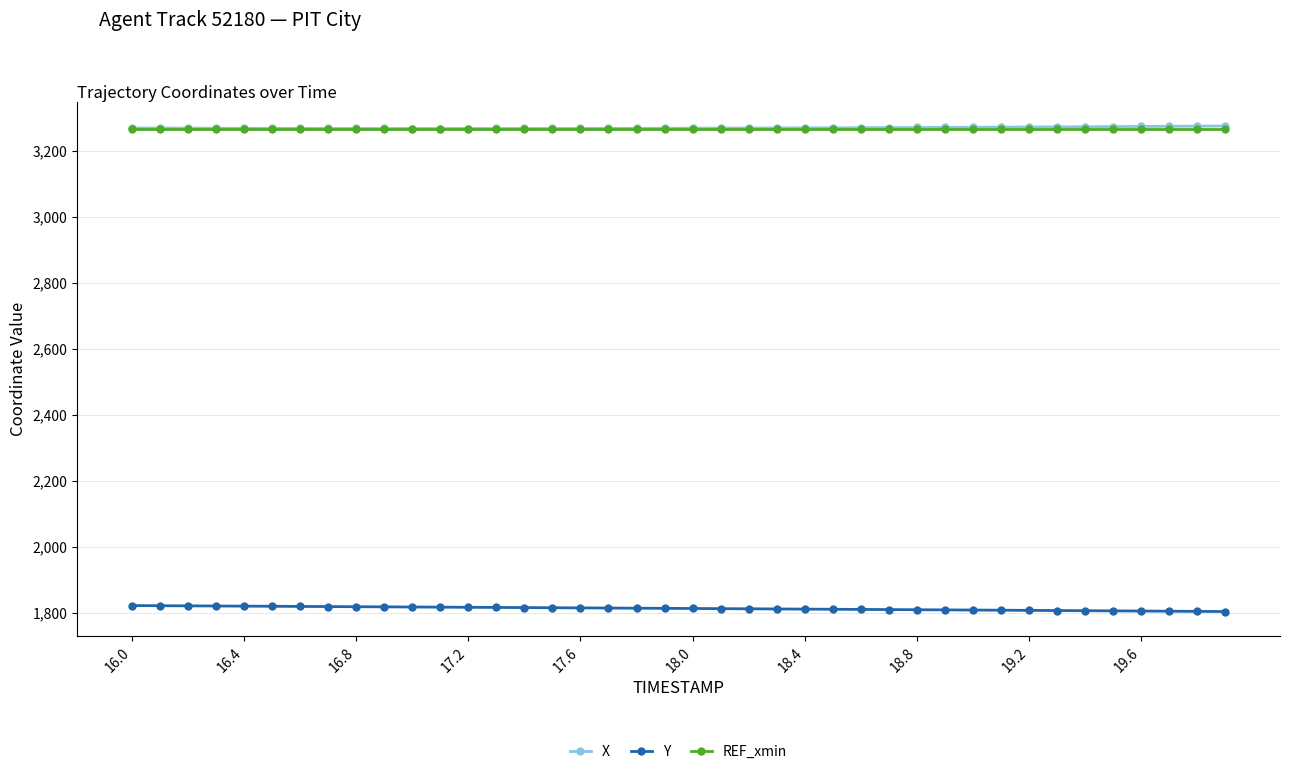

What is the average value of the Y series?

1813.7